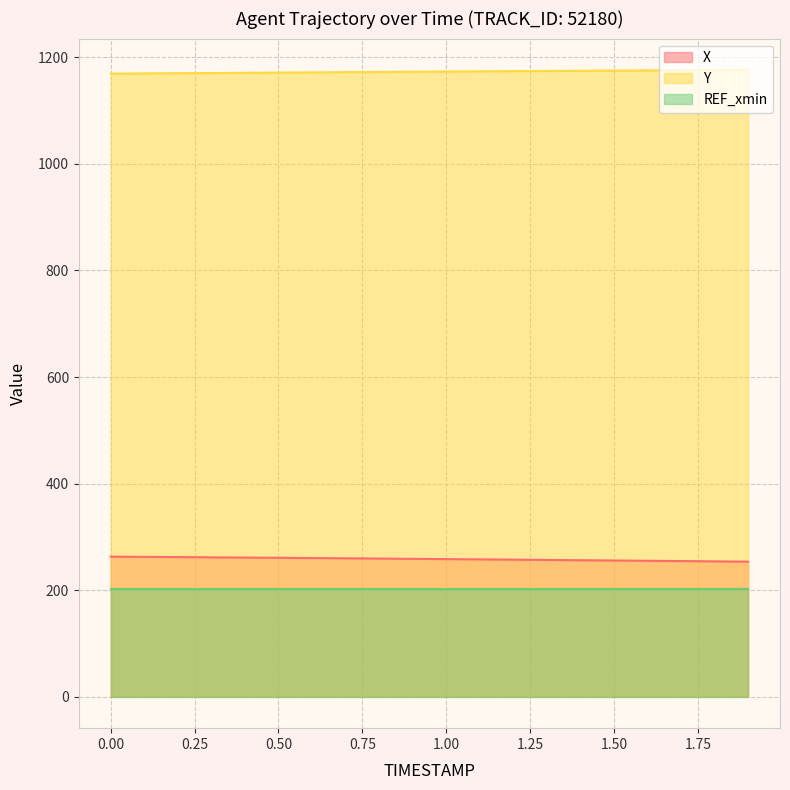

True or false: REF_xmin and Y cross at least once.

False